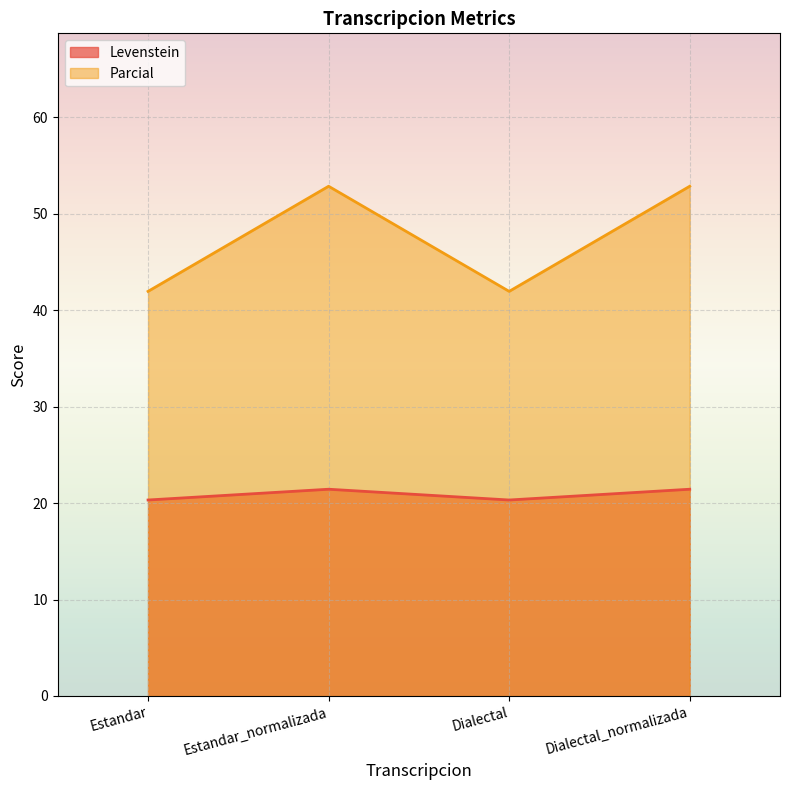

At which label does Parcial first exceed 21?

Estandar_normalizada